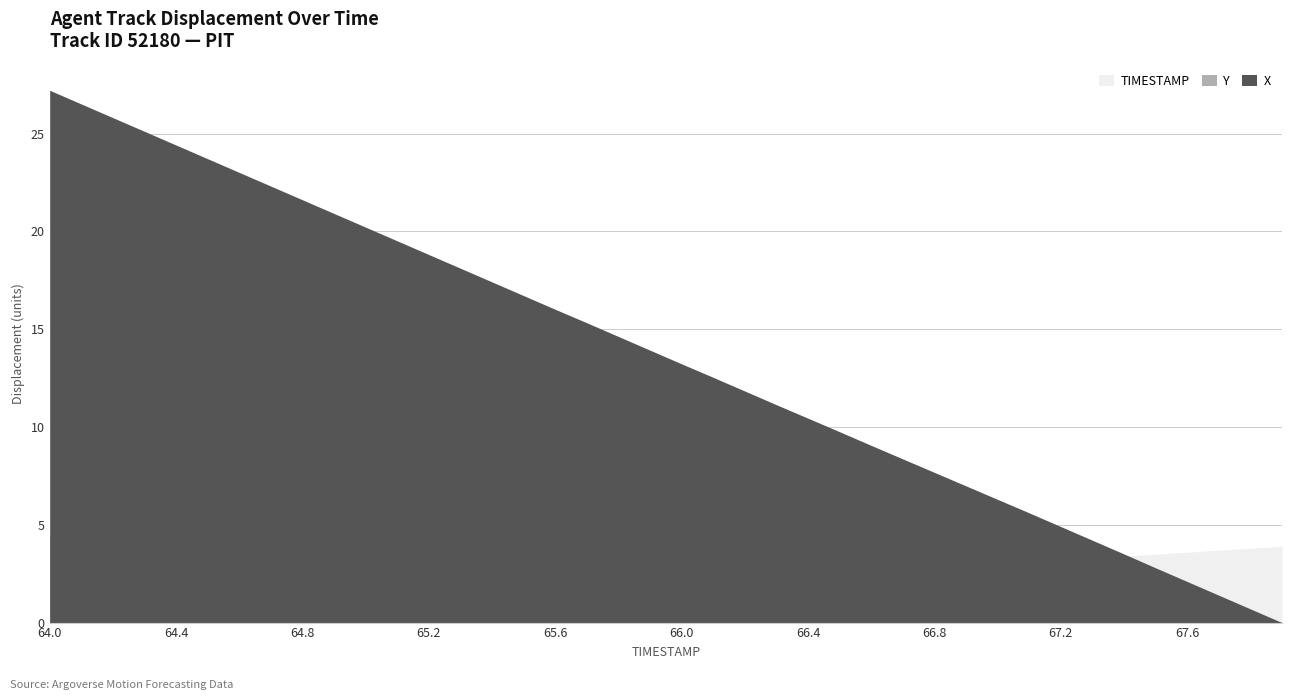

True or false: TIMESTAMP and Y intersect in this chart.

False